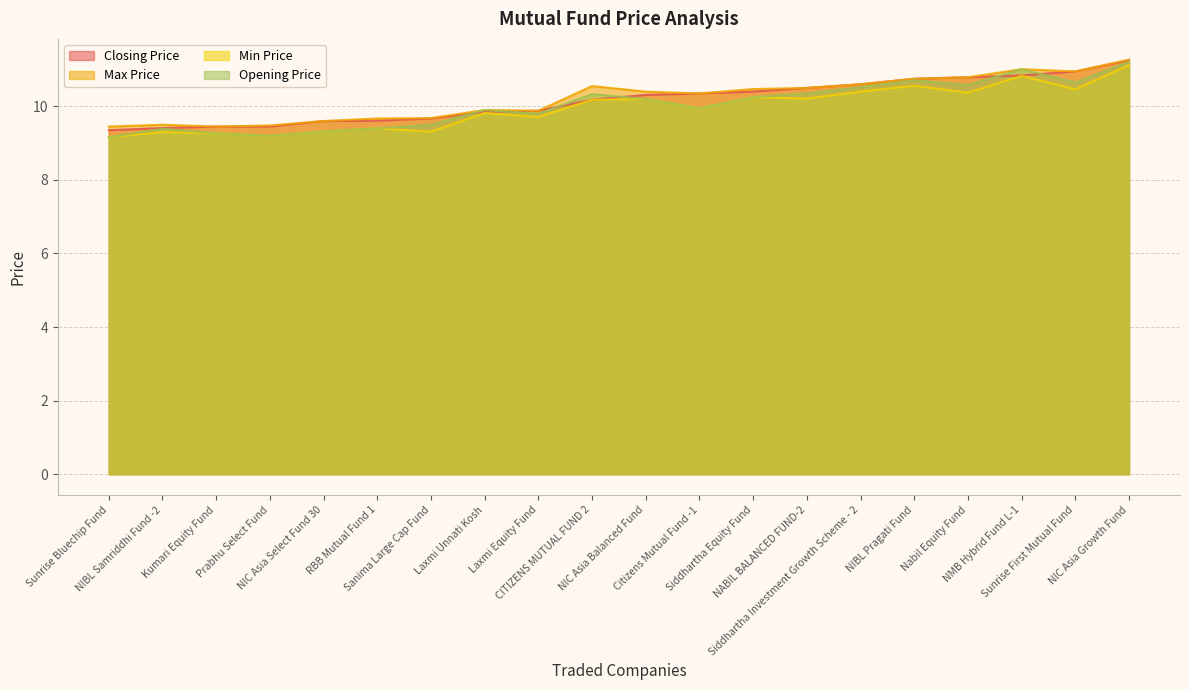

What value does the Closing Price series have at Siddhartha Equity Fund?

10.4